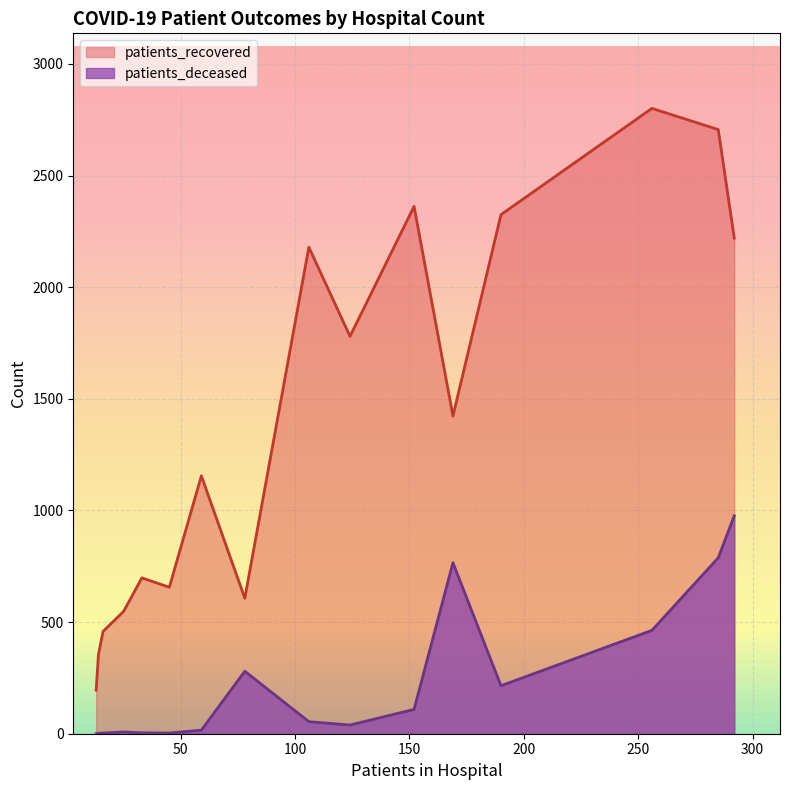

What is the highest value of the patients_recovered series?

2801